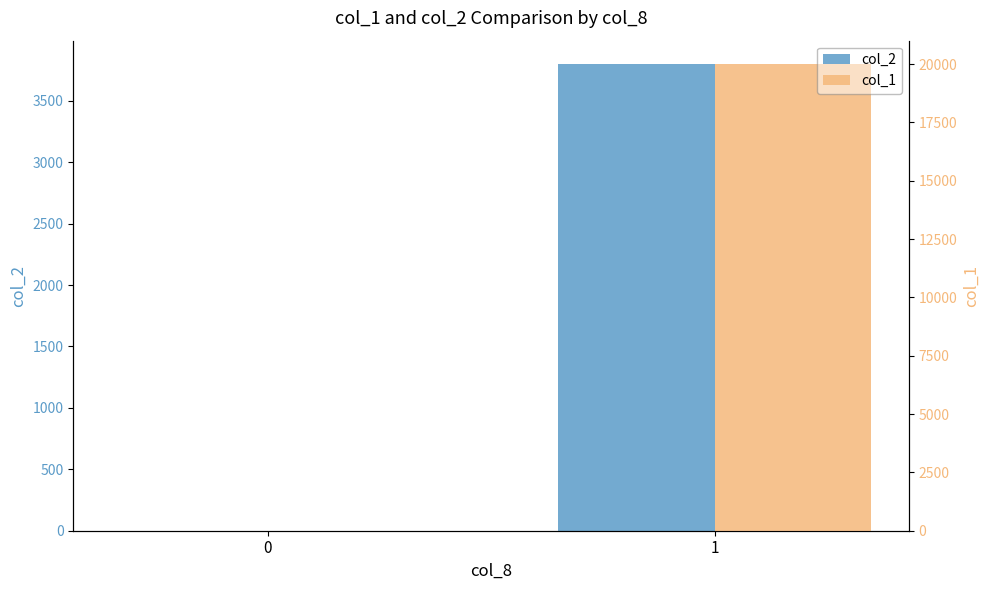

How many bars are there in total?

4